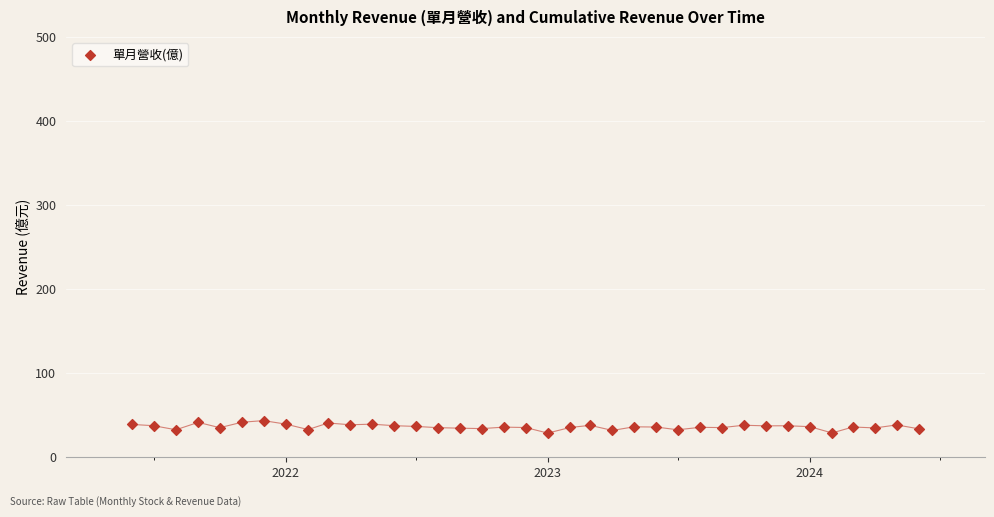

What is the range of Y values (max minus min)?

14.8